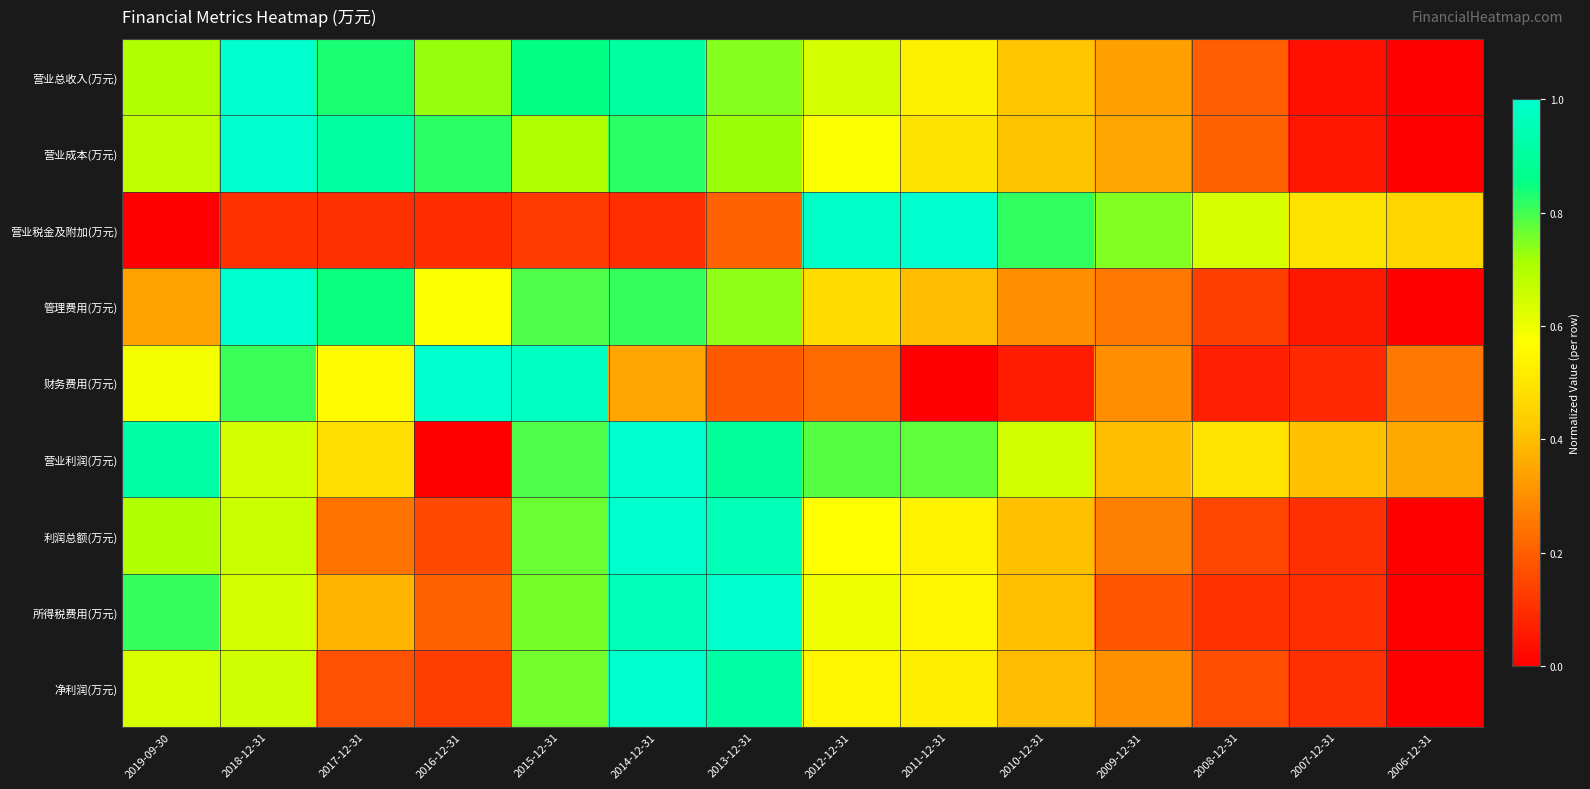

Reading right to left, what are all the values shown in this chart?

营业总收入(万元): 2006-12-31=0.0	2007-12-31=0.0	2008-12-31=0.2	2009-12-31=0.3	2010-12-31=0.4	2011-12-31=0.5	2012-12-31=0.6	2013-12-31=0.7	2014-12-31=0.9	2015-12-31=0.9	2016-12-31=0.7	2017-12-31=0.8	2018-12-31=1.0	2019-09-30=0.7
营业成本(万元): 2006-12-31=0.0	2007-12-31=0.0	2008-12-31=0.2	2009-12-31=0.4	2010-12-31=0.4	2011-12-31=0.5	2012-12-31=0.6	2013-12-31=0.7	2014-12-31=0.8	2015-12-31=0.7	2016-12-31=0.8	2017-12-31=0.9	2018-12-31=1.0	2019-09-30=0.7
营业税金及附加(万元): 2006-12-31=0.5	2007-12-31=0.5	2008-12-31=0.6	2009-12-31=0.7	2010-12-31=0.8	2011-12-31=1.0	2012-12-31=1.0	2013-12-31=0.2	2014-12-31=0.1	2015-12-31=0.1	2016-12-31=0.1	2017-12-31=0.1	2018-12-31=0.1	2019-09-30=0.0
管理费用(万元): 2006-12-31=0.0	2007-12-31=0.1	2008-12-31=0.1	2009-12-31=0.3	2010-12-31=0.3	2011-12-31=0.4	2012-12-31=0.5	2013-12-31=0.7	2014-12-31=0.8	2015-12-31=0.8	2016-12-31=0.6	2017-12-31=0.8	2018-12-31=1.0	2019-09-30=0.3
财务费用(万元): 2006-12-31=0.3	2007-12-31=0.1	2008-12-31=0.1	2009-12-31=0.3	2010-12-31=0.1	2011-12-31=0.0	2012-12-31=0.2	2013-12-31=0.2	2014-12-31=0.3	2015-12-31=1.0	2016-12-31=1.0	2017-12-31=0.6	2018-12-31=0.8	2019-09-30=0.6
营业利润(万元): 2006-12-31=0.4	2007-12-31=0.4	2008-12-31=0.5	2009-12-31=0.4	2010-12-31=0.6	2011-12-31=0.8	2012-12-31=0.8	2013-12-31=0.9	2014-12-31=1.0	2015-12-31=0.8	2016-12-31=0.0	2017-12-31=0.5	2018-12-31=0.6	2019-09-30=0.9
利润总额(万元): 2006-12-31=0.0	2007-12-31=0.1	2008-12-31=0.2	2009-12-31=0.3	2010-12-31=0.4	2011-12-31=0.5	2012-12-31=0.6	2013-12-31=1.0	2014-12-31=1.0	2015-12-31=0.8	2016-12-31=0.2	2017-12-31=0.2	2018-12-31=0.7	2019-09-30=0.7
所得税费用(万元): 2006-12-31=0.0	2007-12-31=0.1	2008-12-31=0.1	2009-12-31=0.2	2010-12-31=0.4	2011-12-31=0.5	2012-12-31=0.6	2013-12-31=1.0	2014-12-31=1.0	2015-12-31=0.8	2016-12-31=0.2	2017-12-31=0.4	2018-12-31=0.6	2019-09-30=0.8
净利润(万元): 2006-12-31=0.0	2007-12-31=0.1	2008-12-31=0.2	2009-12-31=0.3	2010-12-31=0.4	2011-12-31=0.5	2012-12-31=0.5	2013-12-31=0.9	2014-12-31=1.0	2015-12-31=0.8	2016-12-31=0.1	2017-12-31=0.2	2018-12-31=0.7	2019-09-30=0.6